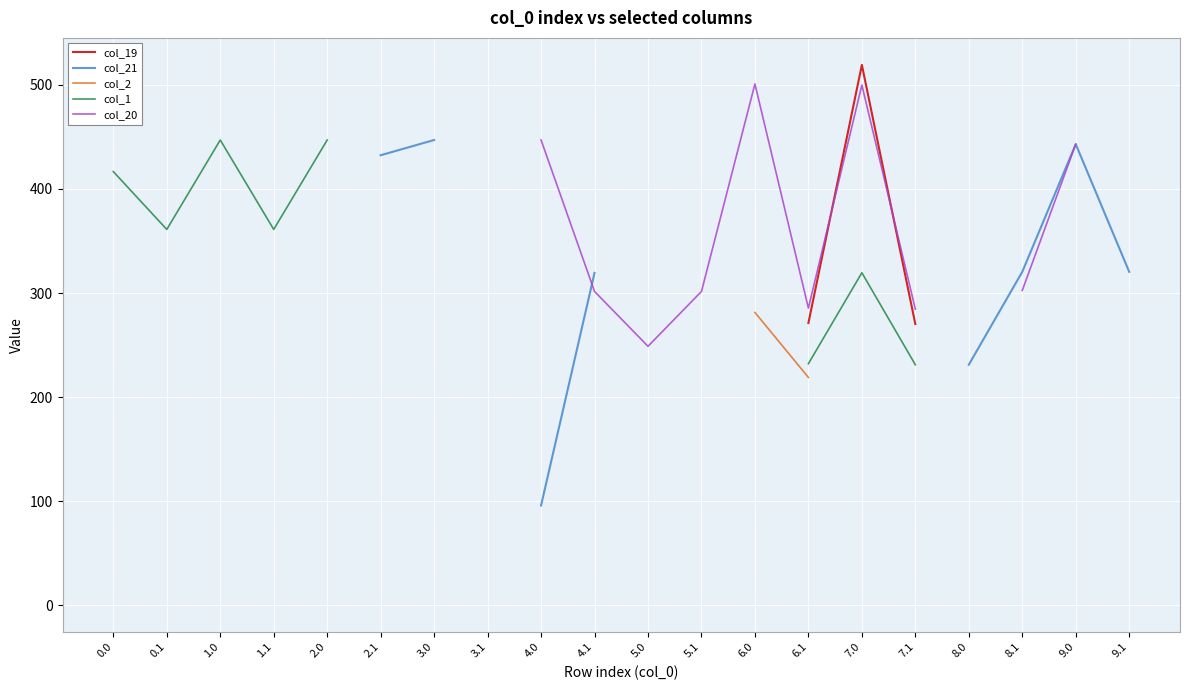

What position from the left is 3.1?

8